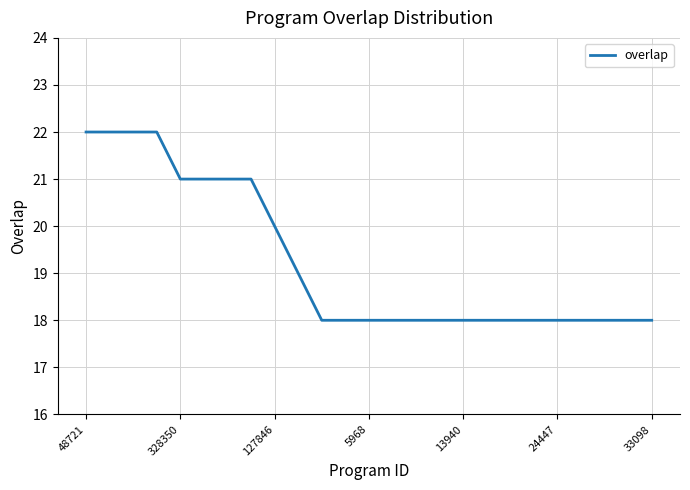

Reading left to right, transcribe all the data shown in this chart.

22	22	22	22	21	21	21	21	20	19	18	18	18	18	18	18	18	18	18	18	18	18	18	18	18